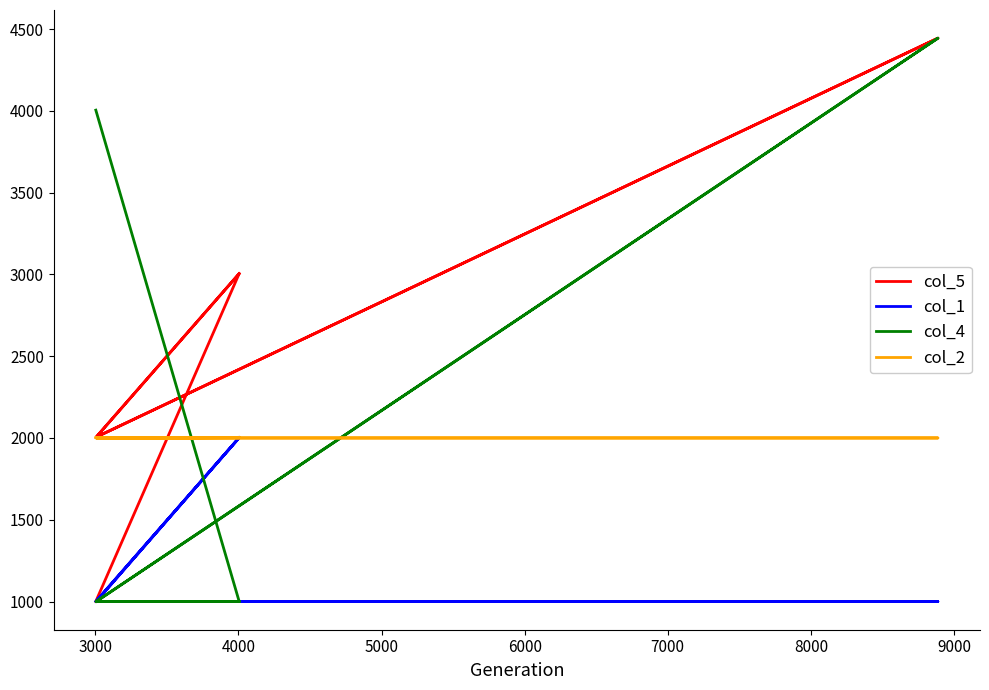

What are all the series names shown in the legend?

col_5, col_1, col_4, col_2